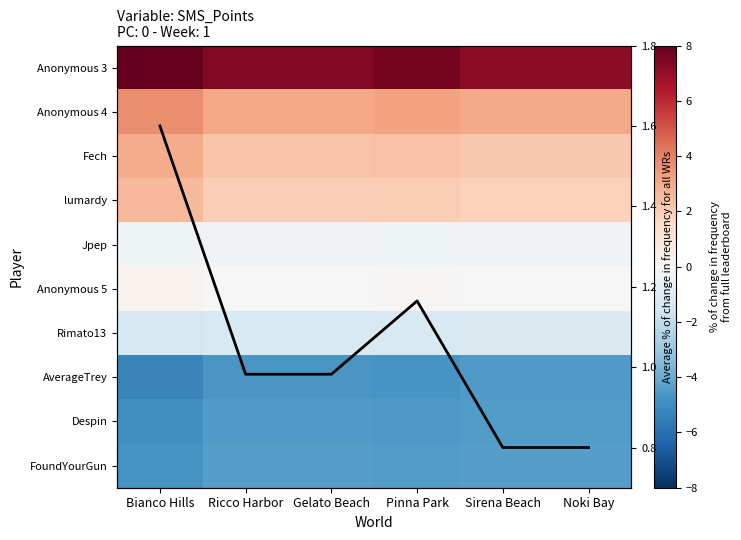

What is the difference between the maximum and minimum values in the FoundYourGun series?

0.4